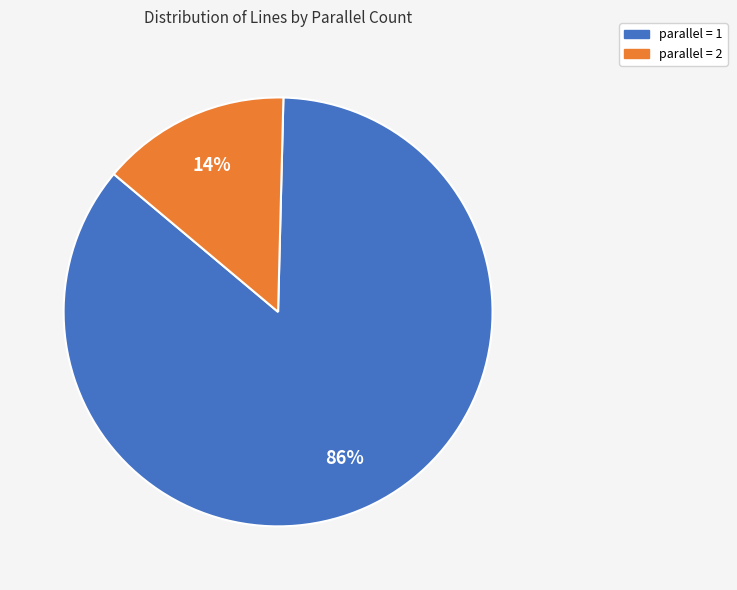

Is the sum of parallel = 2 and parallel = 1 greater than half?

Yes